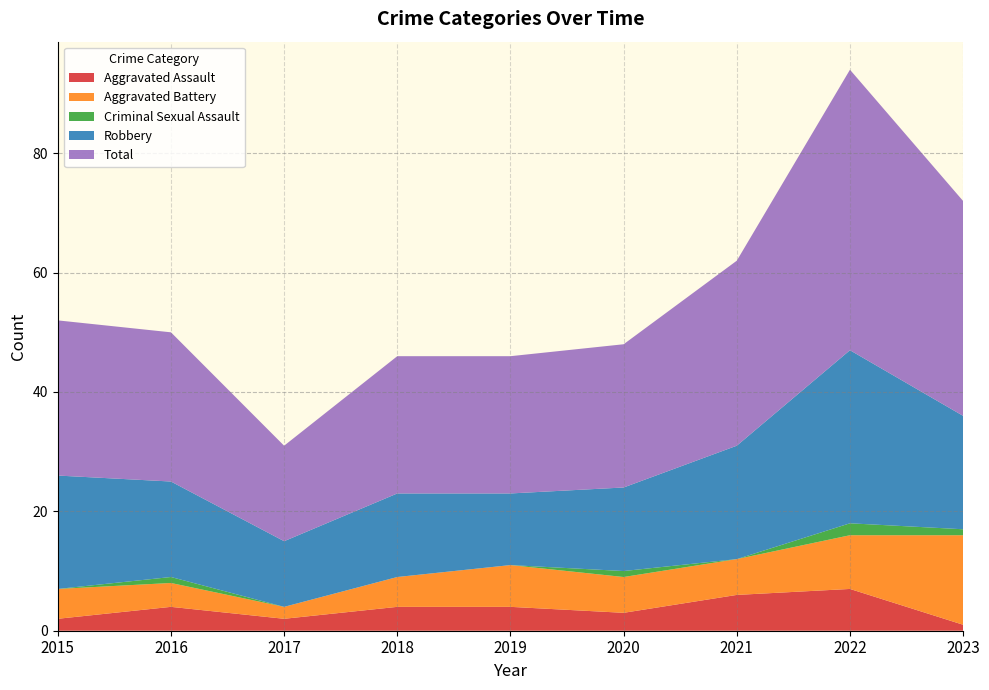

Reading right to left, list all the values displayed in this chart.

Aggravated Assault: 2023=1	2022=7	2021=6	2020=3	2019=4	2018=4	2017=2	2016=4	2015=2
Aggravated Battery: 2023=15	2022=9	2021=6	2020=6	2019=7	2018=5	2017=2	2016=4	2015=5
Criminal Sexual Assault: 2023=1	2022=2	2021=0	2020=1	2019=0	2018=0	2017=0	2016=1	2015=0
Robbery: 2023=19	2022=29	2021=19	2020=14	2019=12	2018=14	2017=11	2016=16	2015=19
Total: 2023=36	2022=47	2021=31	2020=24	2019=23	2018=23	2017=16	2016=25	2015=26